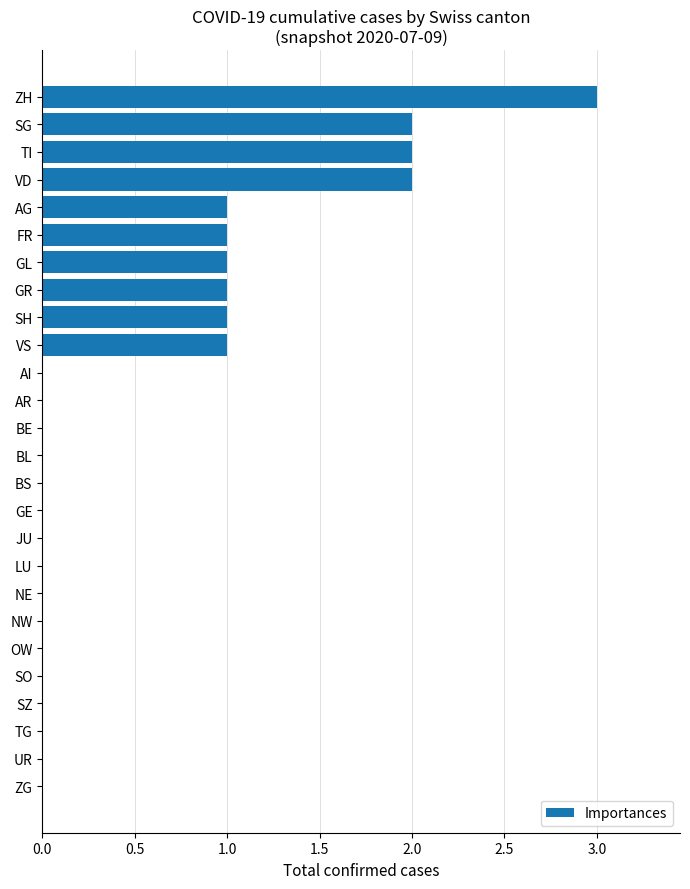

How many values are between 0 and 1?

22